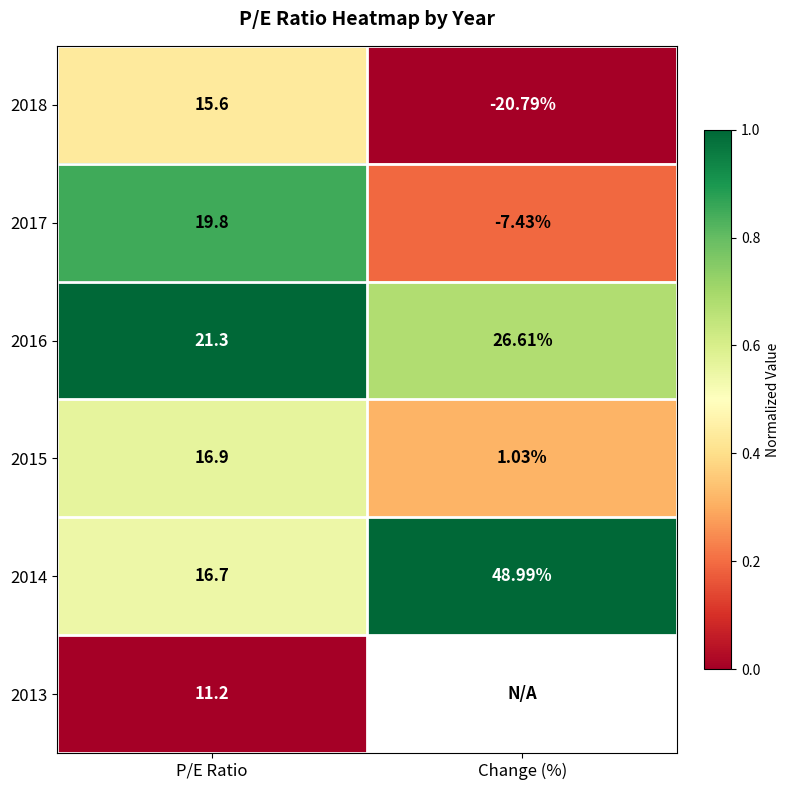

What is the spread (max minus min) of values at P/E Ratio?

10.1